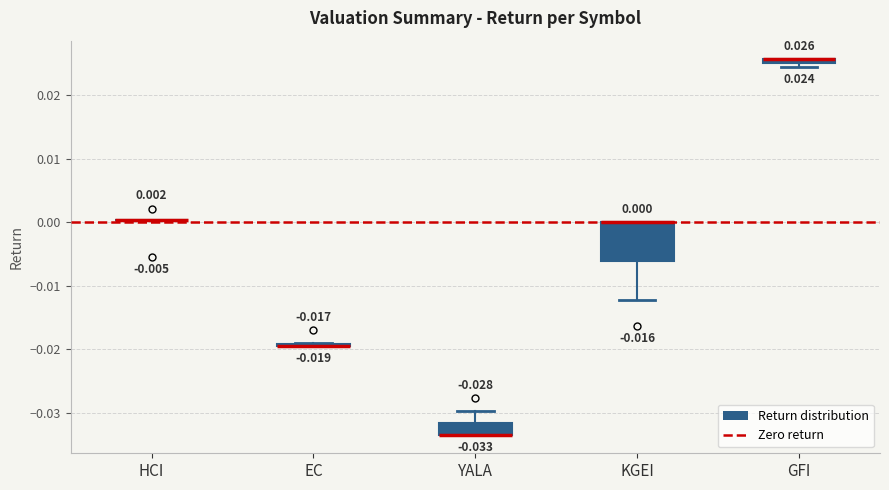

Comparing the boxes themselves (not the whiskers), which one is the tallest?

KGEI